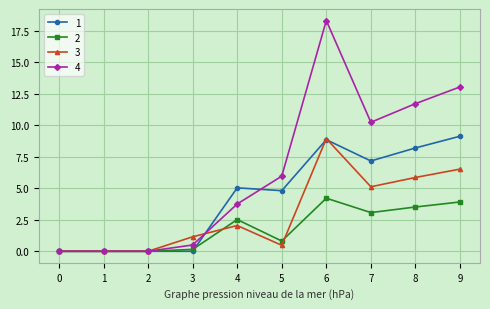

How many categories are shown in the chart?

10